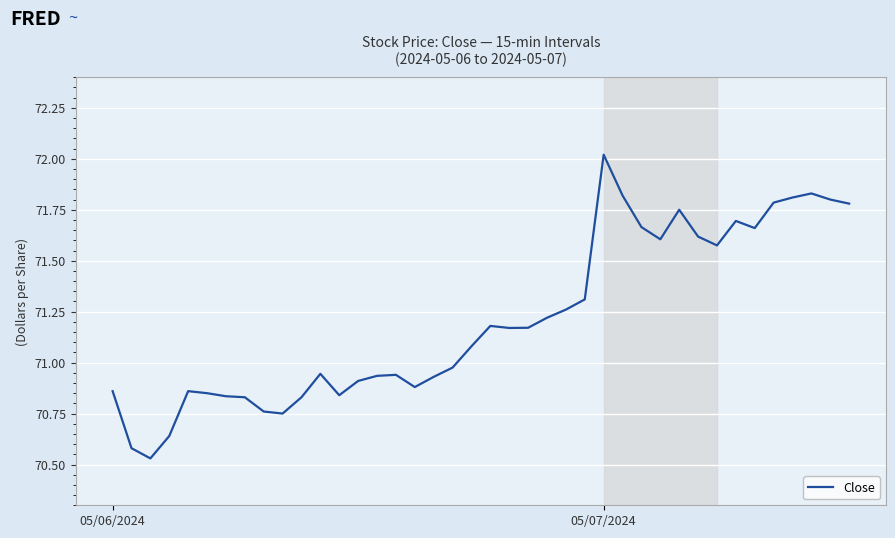

Is this an area chart (filled region under the line)?

No